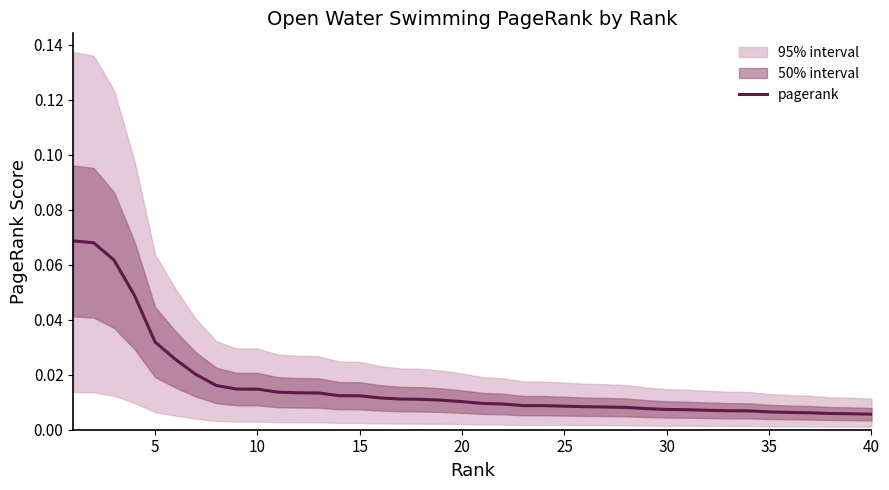

Reading right to left, transcribe all the data shown in this chart.

0.0	0.0	0.0	0.0	0.0	0.0	0.0	0.0	0.0	0.0	0.0	0.0	0.0	0.0	0.0	0.0	0.0	0.0	0.0	0.0	0.0	0.0	0.0	0.0	0.0	0.0	0.0	0.0	0.0	0.0	0.0	0.0	0.0	0.0	0.0	0.0	0.0	0.1	0.1	0.1